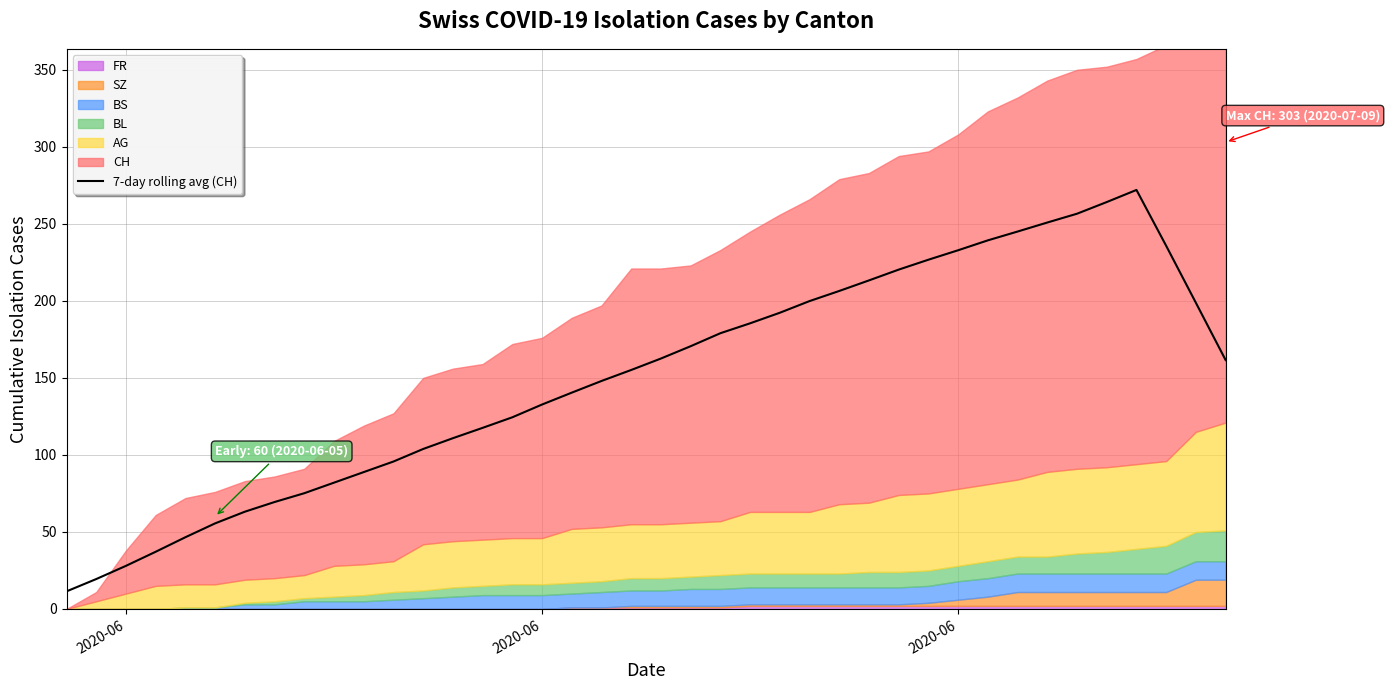

What is the sum of all values?

6018.6